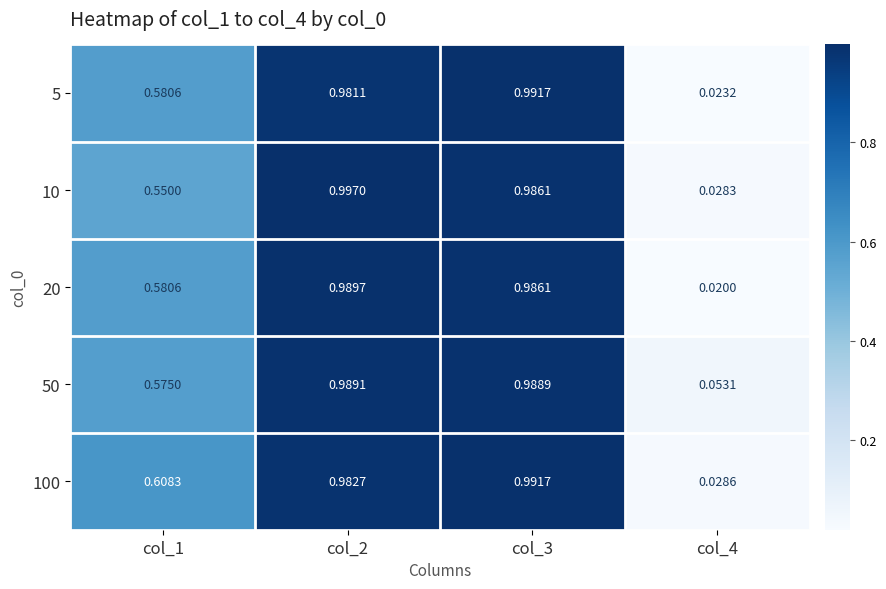

Is the value of 20 at col_3 greater than the value of 50 at col_4?

Yes